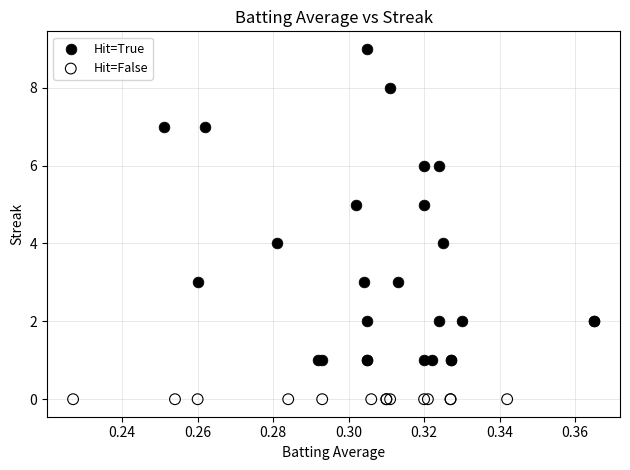

Which series contains the highest Y value?

Hit=True